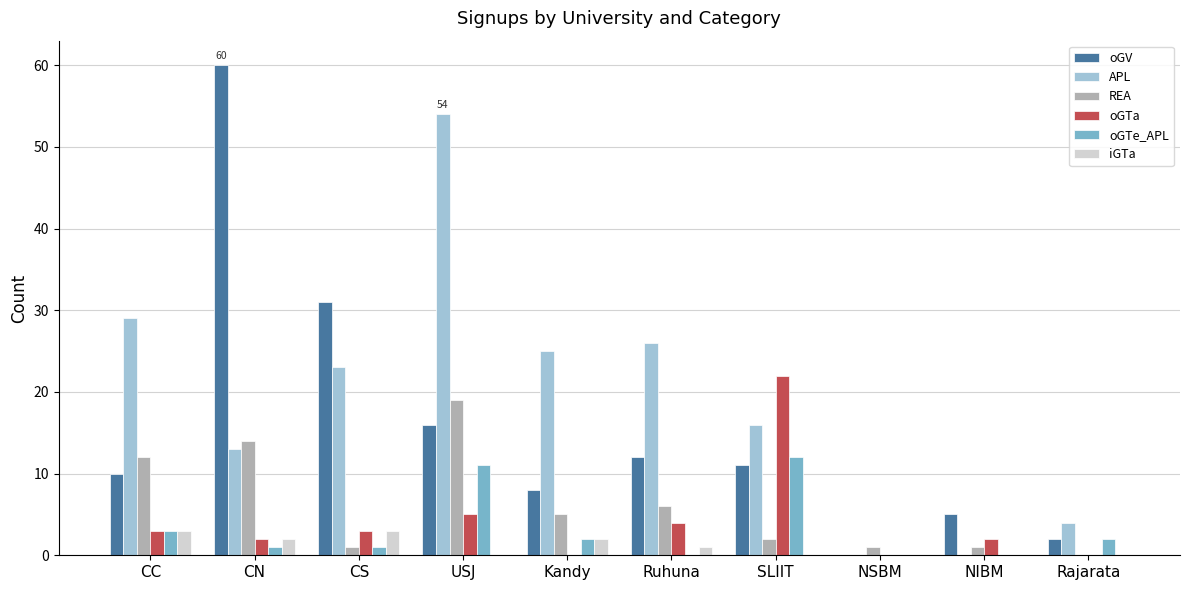

Which series has the largest range (max minus min)?

oGV